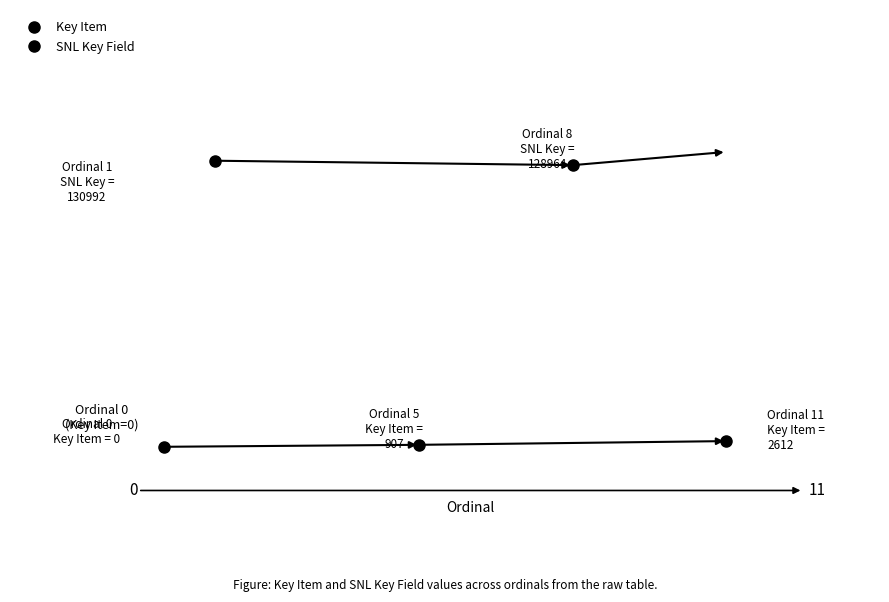

After their last crossing, which series has the higher values: SNL Key Field or Key Item?

SNL Key Field